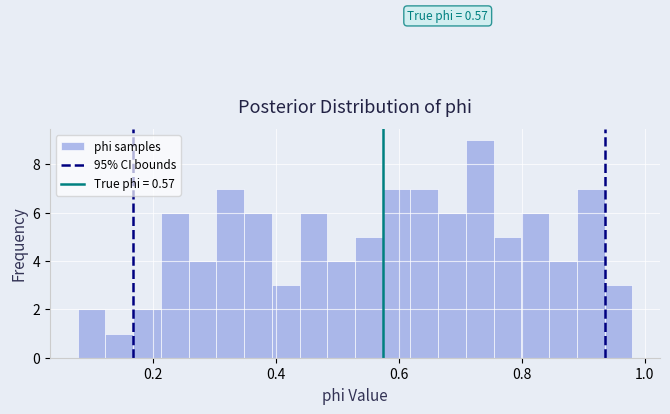

Around what value on the x-axis is the tallest bar? Give the approximate position of its centre, as read against the axis.

0.74